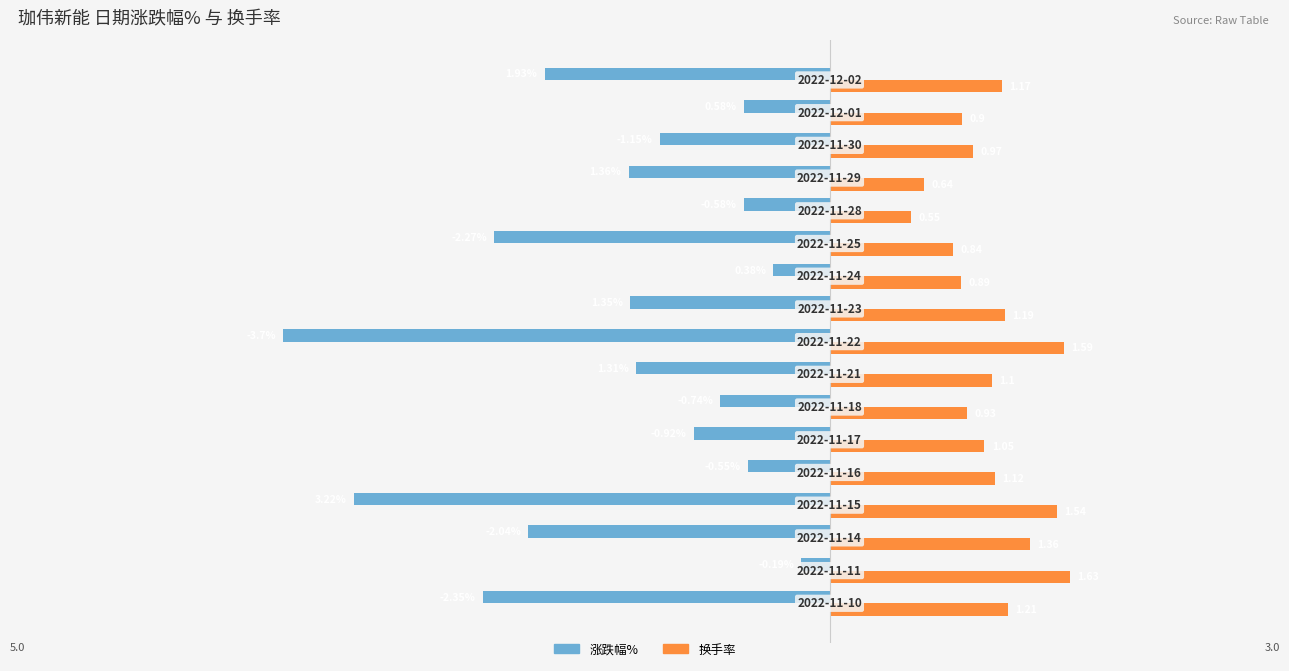

Which series has the largest total across all categories?

换手率